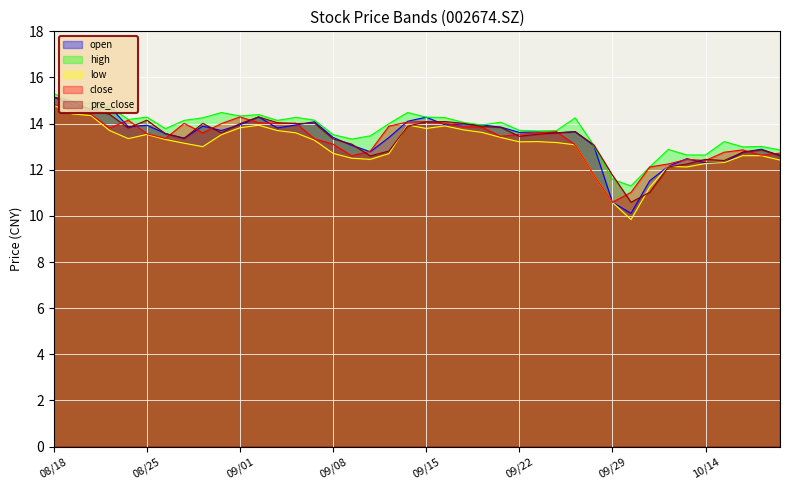

Between 20200925 and 20200909, which is larger?

20200925